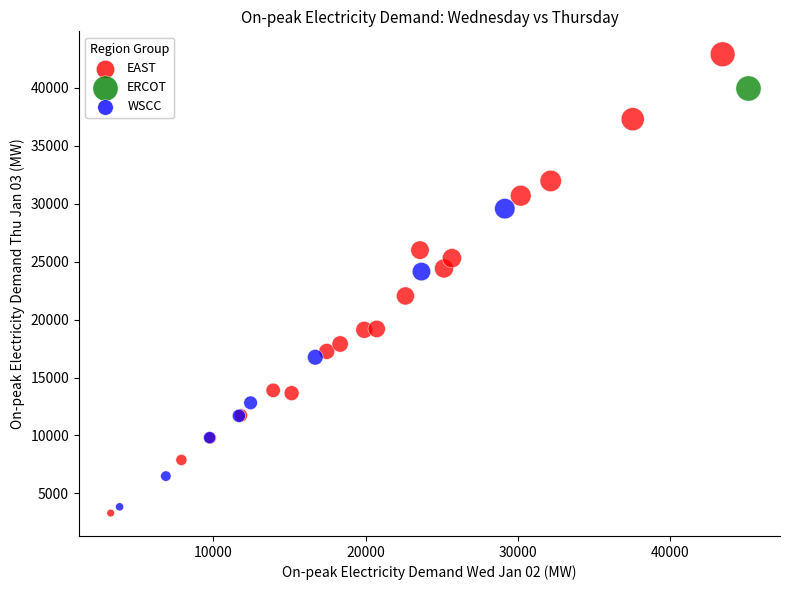

Which series contains the highest Y value?

EAST